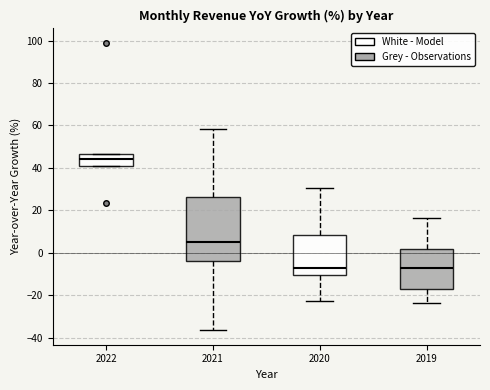

Which box has the highest median line?

2022